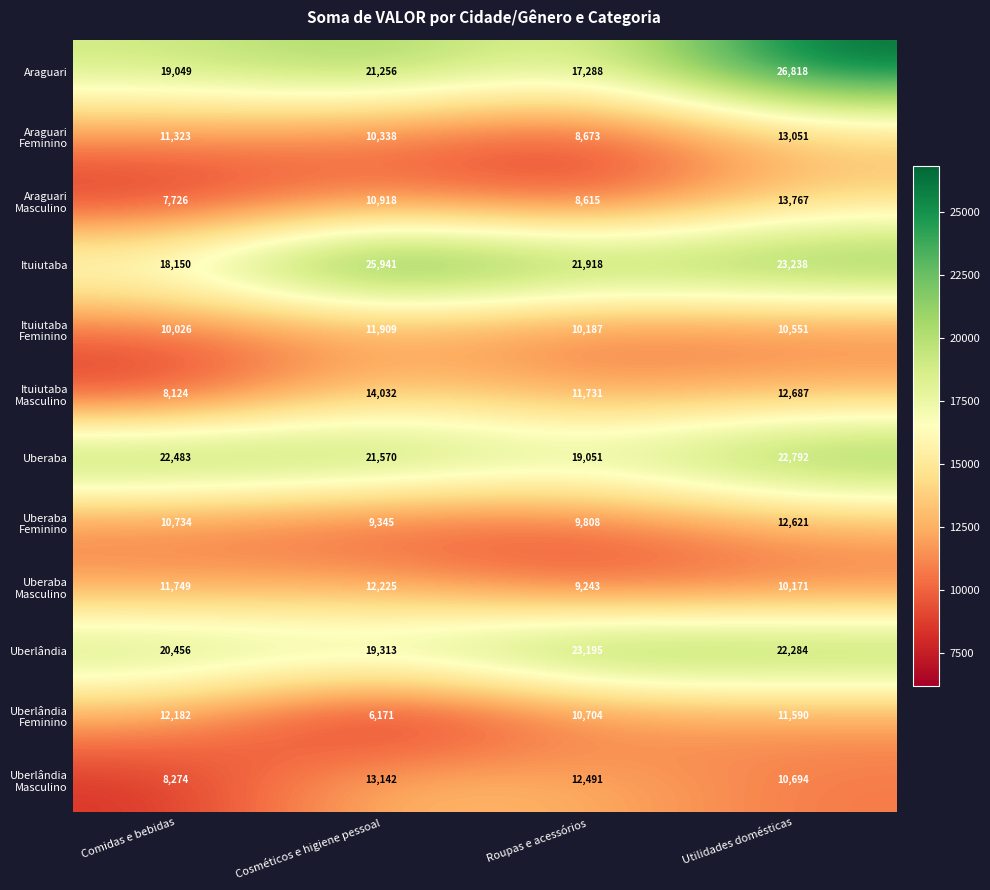

How many Ituiutaba values are between 21918 and 25941?

3